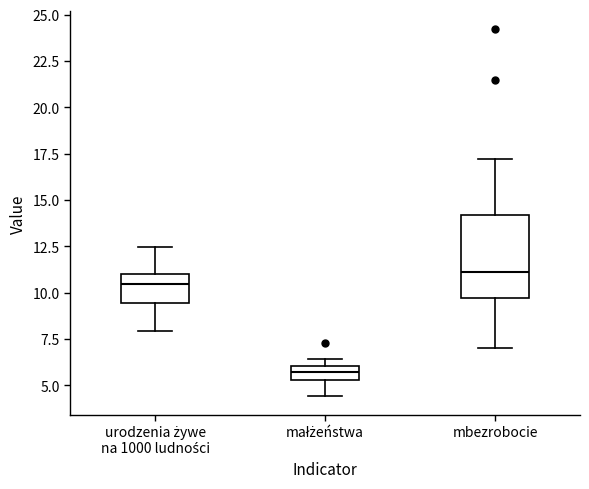

Reading left to right, read every box against the y-axis: the position of its median line, the range the box covers, and the ends of its whiskers. The values are not printed on the chart, so give them approximately, as read against the axis.

urodzenia żywe na 1000 ludności: median 10.5, box 9.5 to 11.0, whiskers 8.0 to 12.5
małżeństwa: median 5.5 (inside the box), box 5.5 to 6.0, whiskers 4.5 to 6.5
mbezrobocie: median 11.0, box 9.5 to 14.0, whiskers 7.0 to 17.0